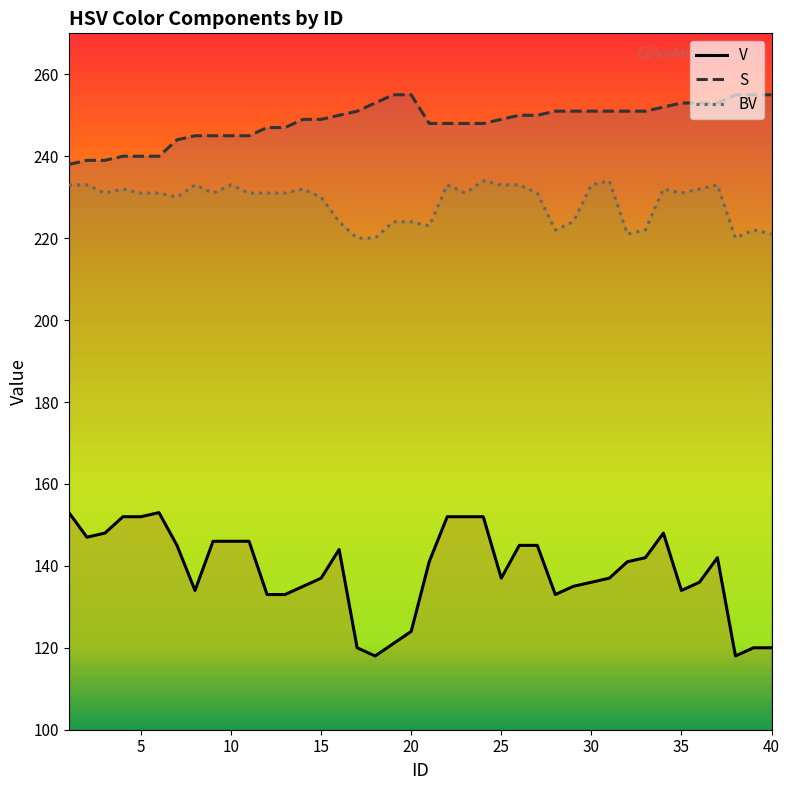

Read the BV value at 40, to the nearest 5.

220